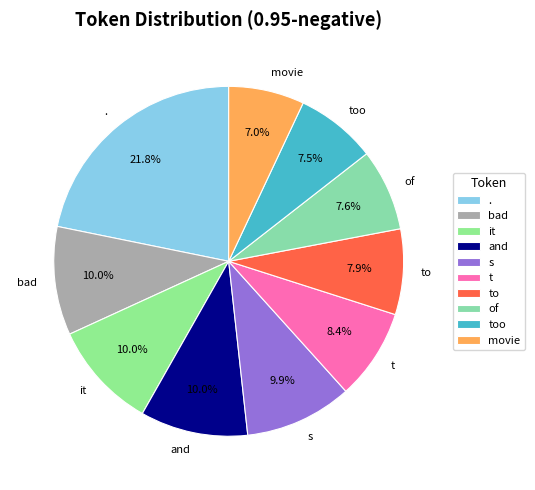

Count the number of slices in the pie.

10